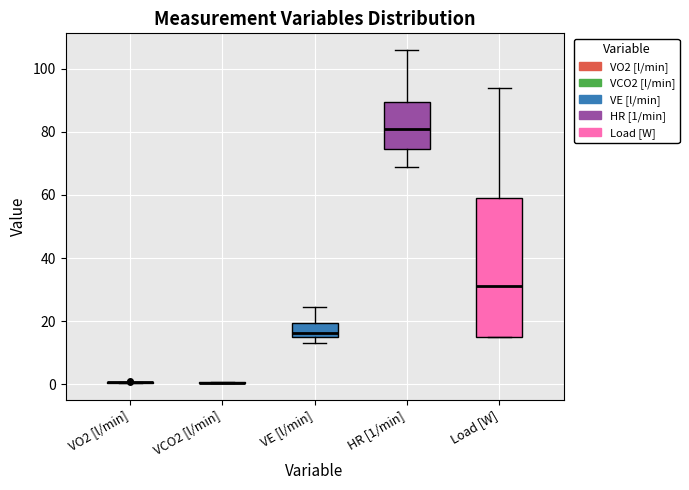

Reading left to right, transcribe this box plot: for each box, give where its median line is, the range the box spans, and where its two whiskers end, as read against the y-axis. The values are not printed on the chart, so give them approximately, as read against the axis.

VO2 [l/min]: box collapsed to a line at 0, whiskers 0 to 0
VCO2 [l/min]: box collapsed to a line at 0, whiskers 0 to 0
VE [l/min]: median 16, box 14 to 20, whiskers 14 (just below the box's lower edge) to 24
HR [1/min]: median 82, box 74 to 90, whiskers 70 to 106
Load [W]: median 32, box 16 to 60, whiskers 16 to 94